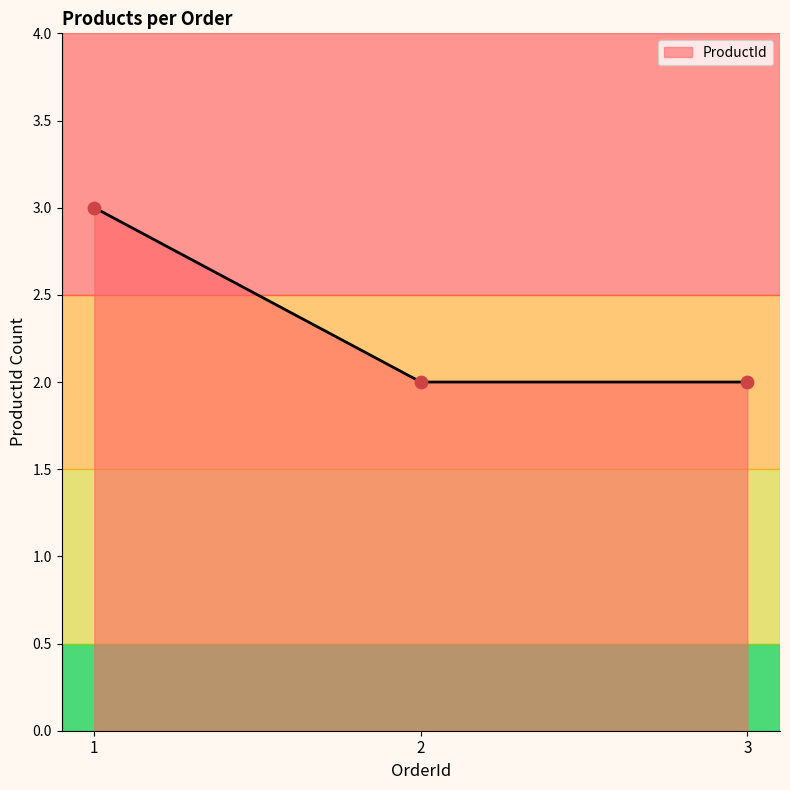

Approximately how many times larger is the value at 2 compared to 3?

1.0